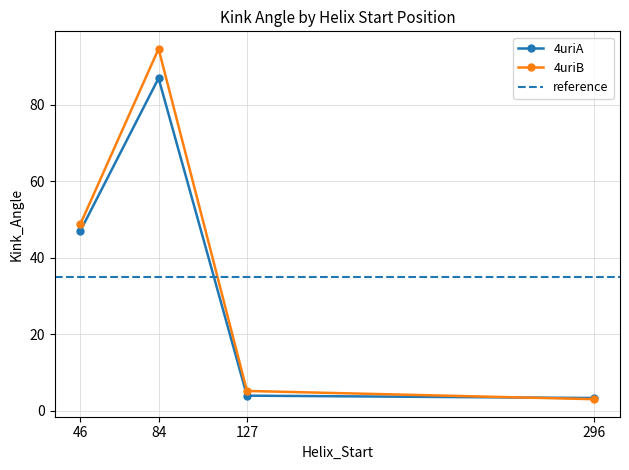

Rank the categories by 4uriA value from lowest to highest.

296, 127, 46, 84